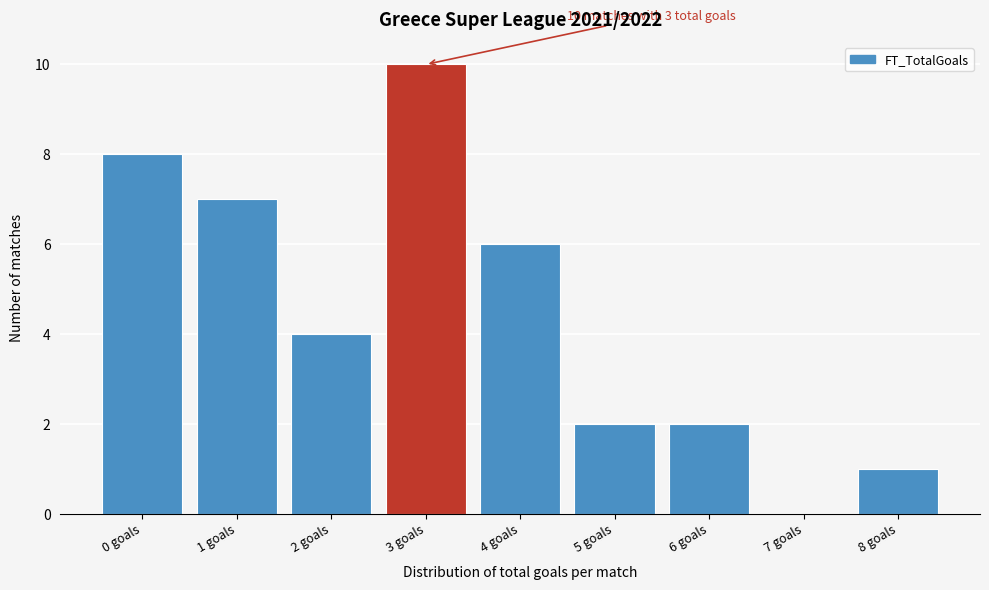

Reading left to right, extract all data points from this chart.

0 goals=8	1 goals=7	2 goals=4	3 goals=10	4 goals=6	5 goals=2	6 goals=2	7 goals=0	8 goals=1